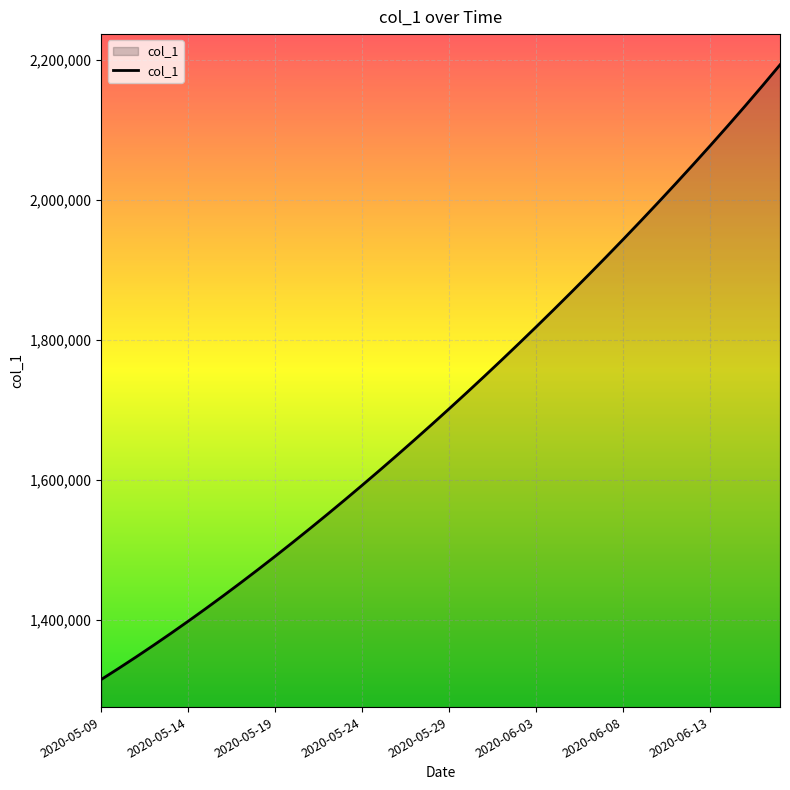

What is the smallest value displayed?

1315099.0